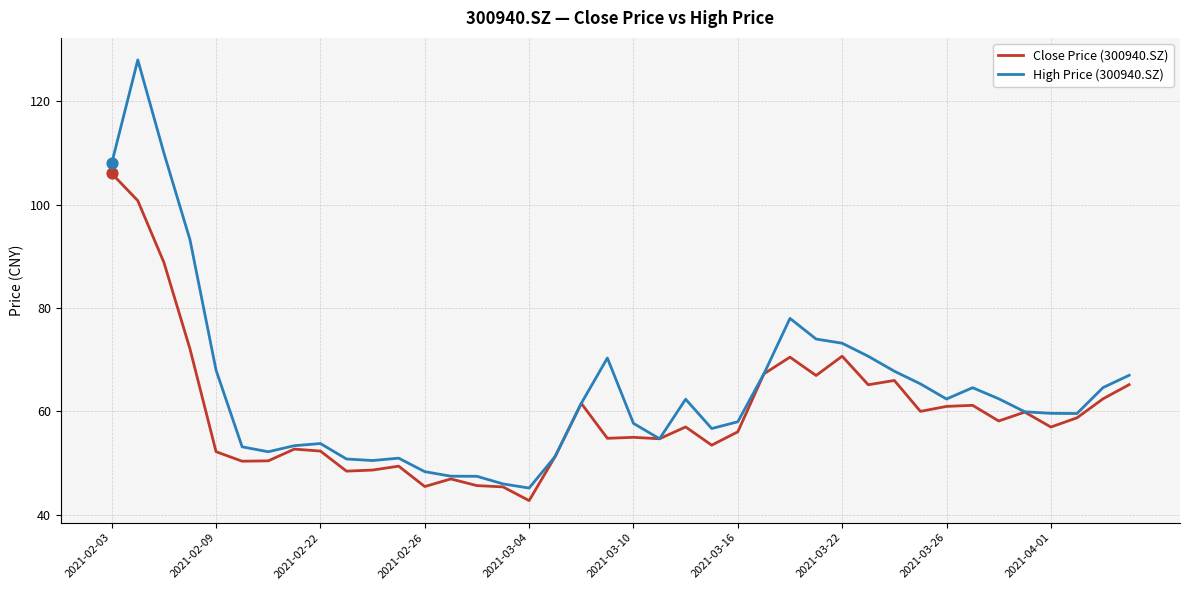

What are all the series names shown in the legend?

Close Price (300940.SZ), High Price (300940.SZ)